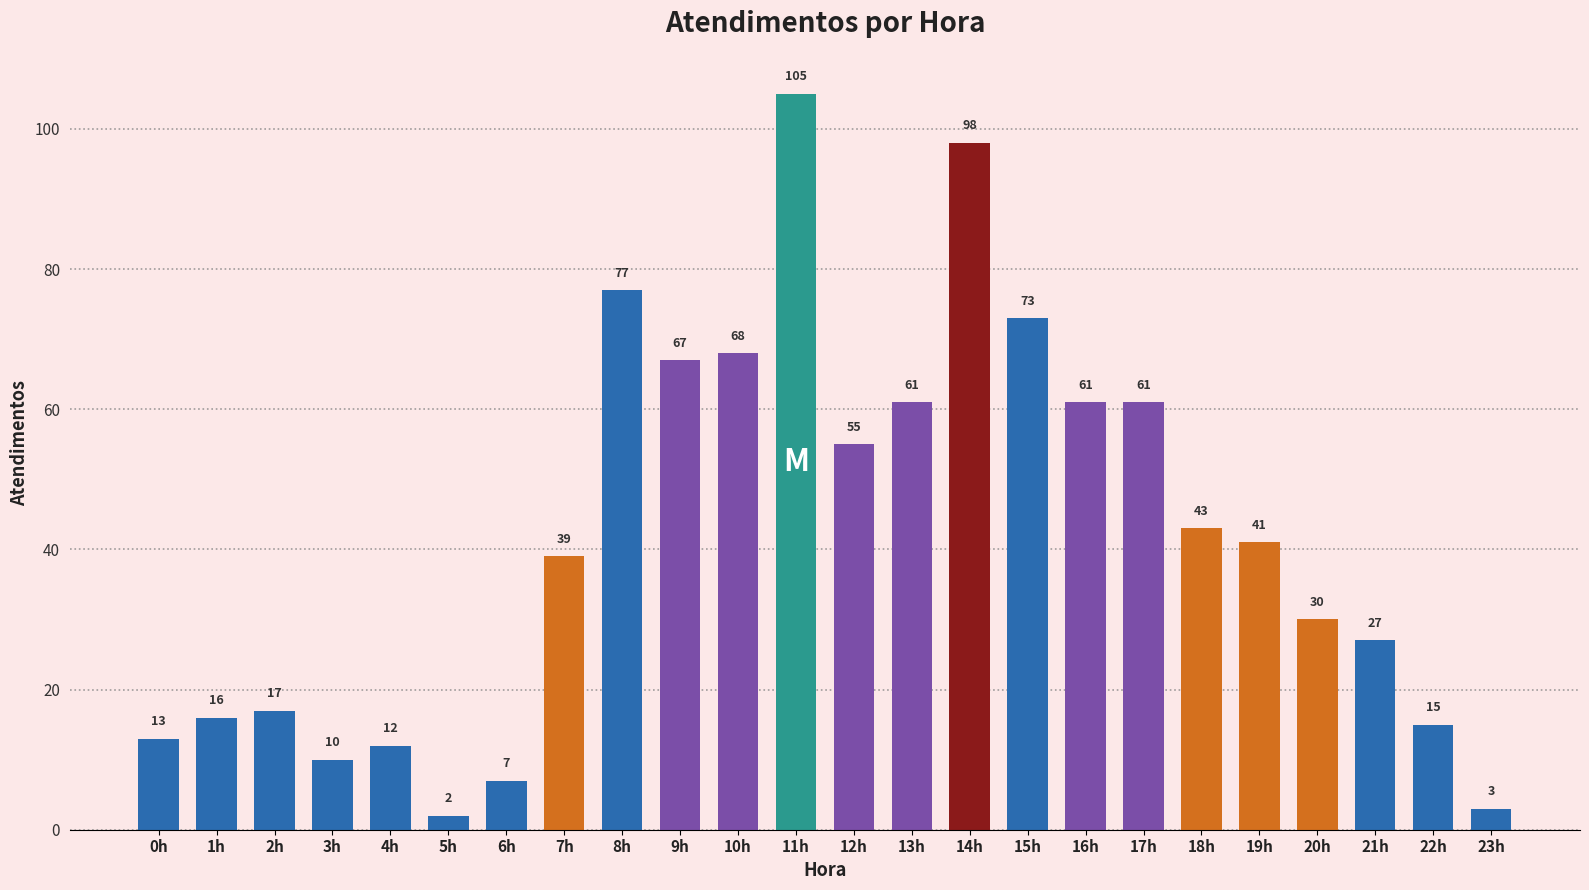

What is the greatest value displayed?

105